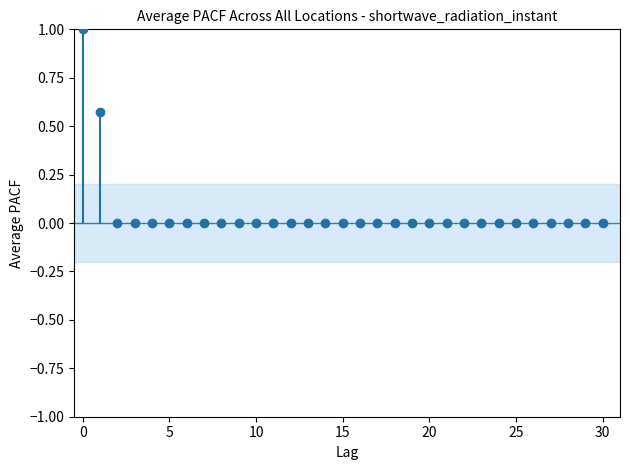

The value at −5 is 0. True or false?

False